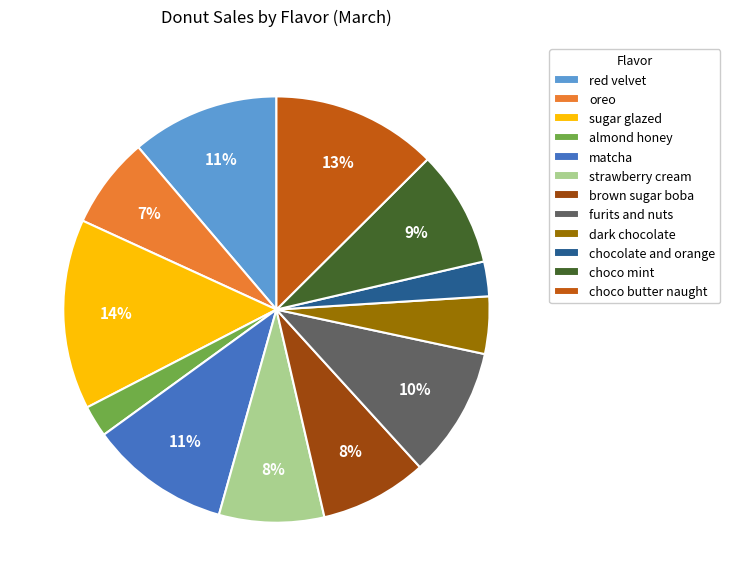

Is there a majority slice in this chart?

No